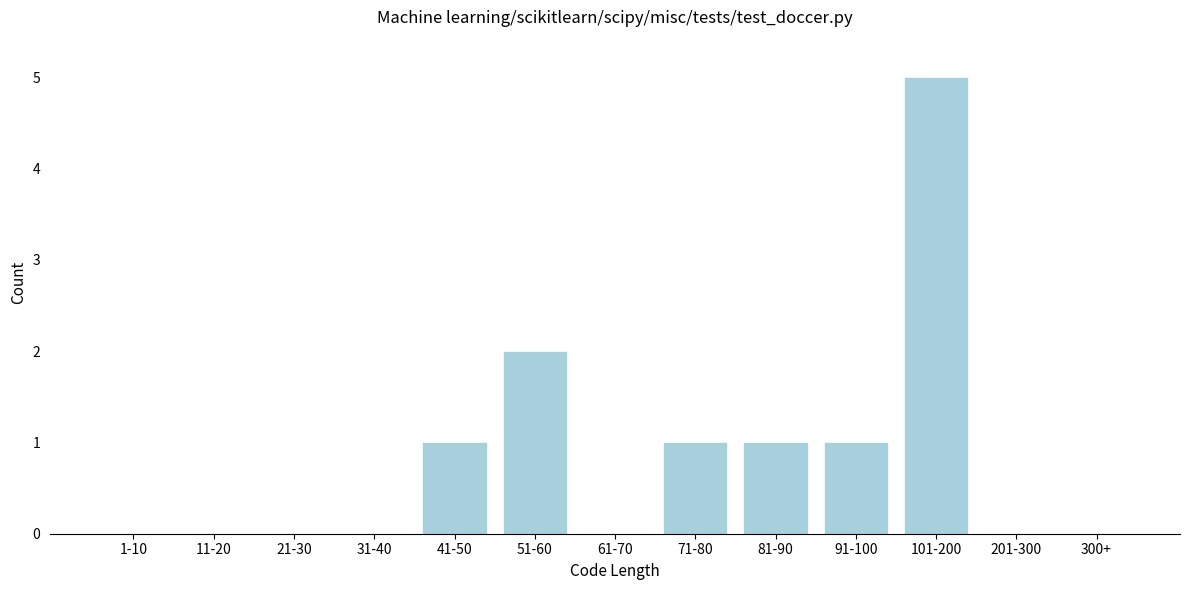

Reading left to right, list all the values displayed in this chart.

1-10=0	11-20=0	21-30=0	31-40=0	41-50=1	51-60=2	61-70=0	71-80=1	81-90=1	91-100=1	101-200=5	201-300=0	300+=0